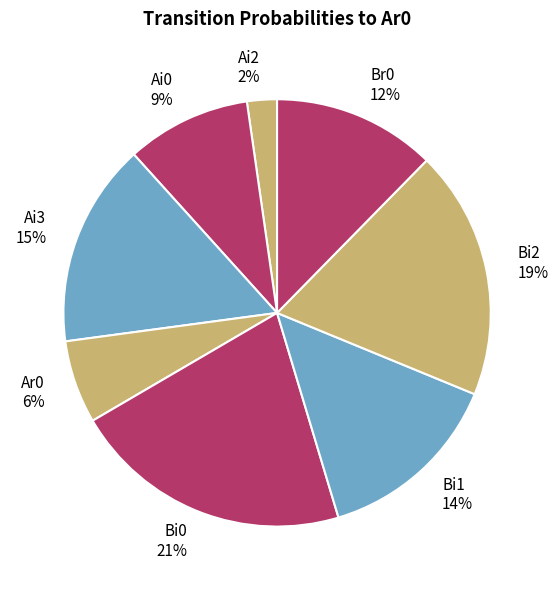

Does Br0 represent more than half of the total?

No